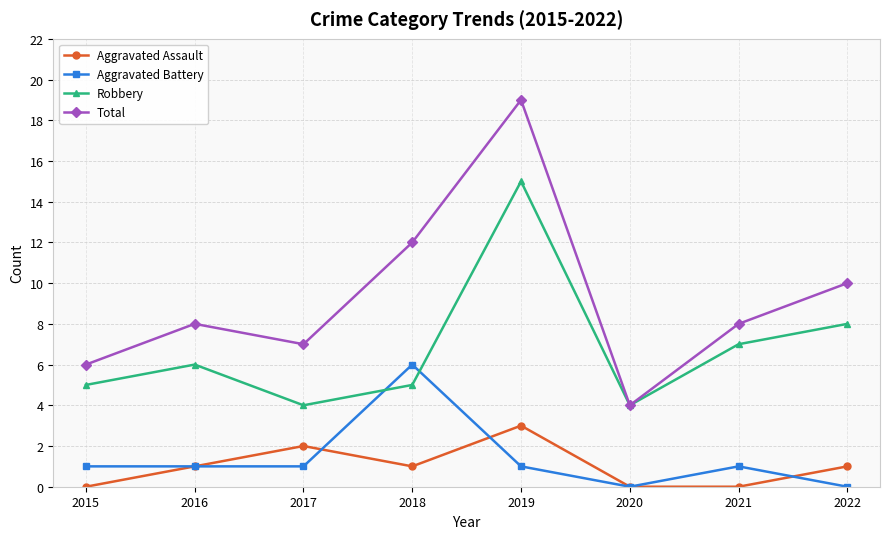

What value does the Aggravated Battery series have at 2018?

6